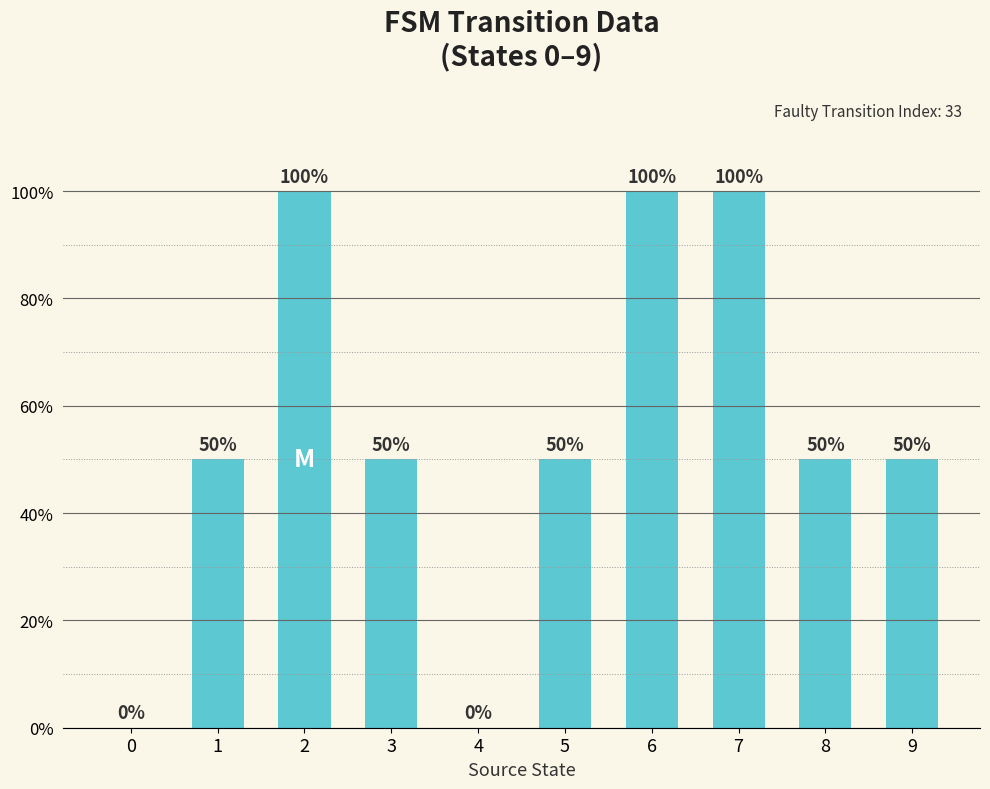

Rank the categories by value from lowest to highest.

0, 4, 1, 3, 5, 8, 9, 2, 6, 7